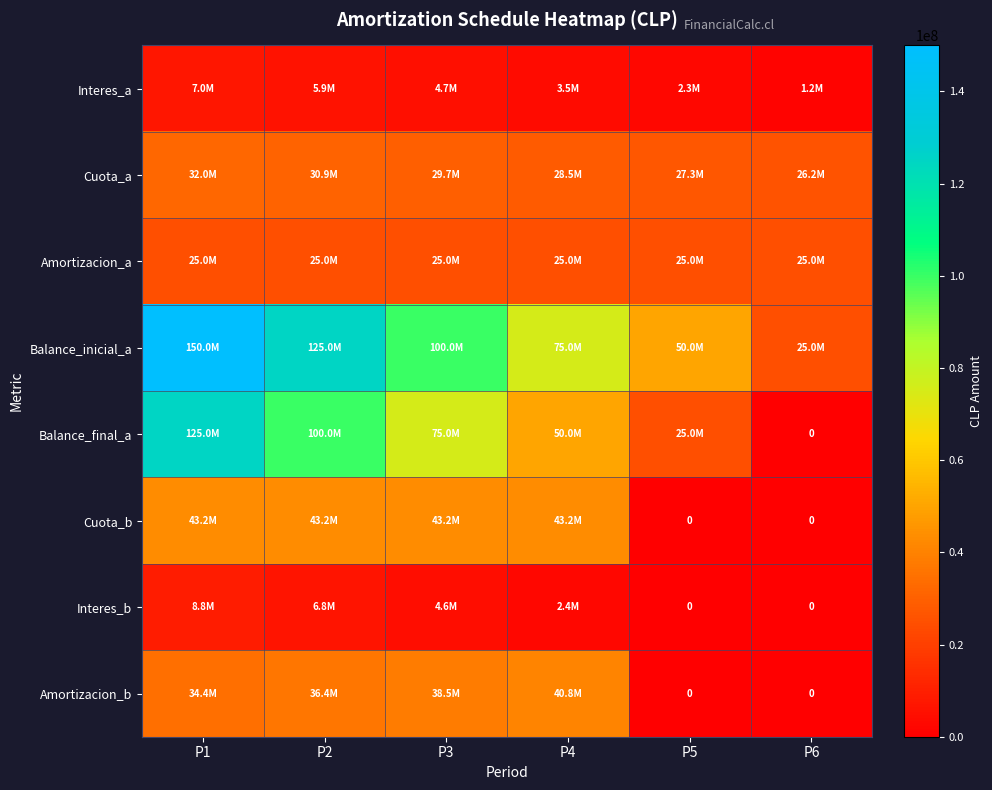

What is the total value across all series at P2?

373036074.2